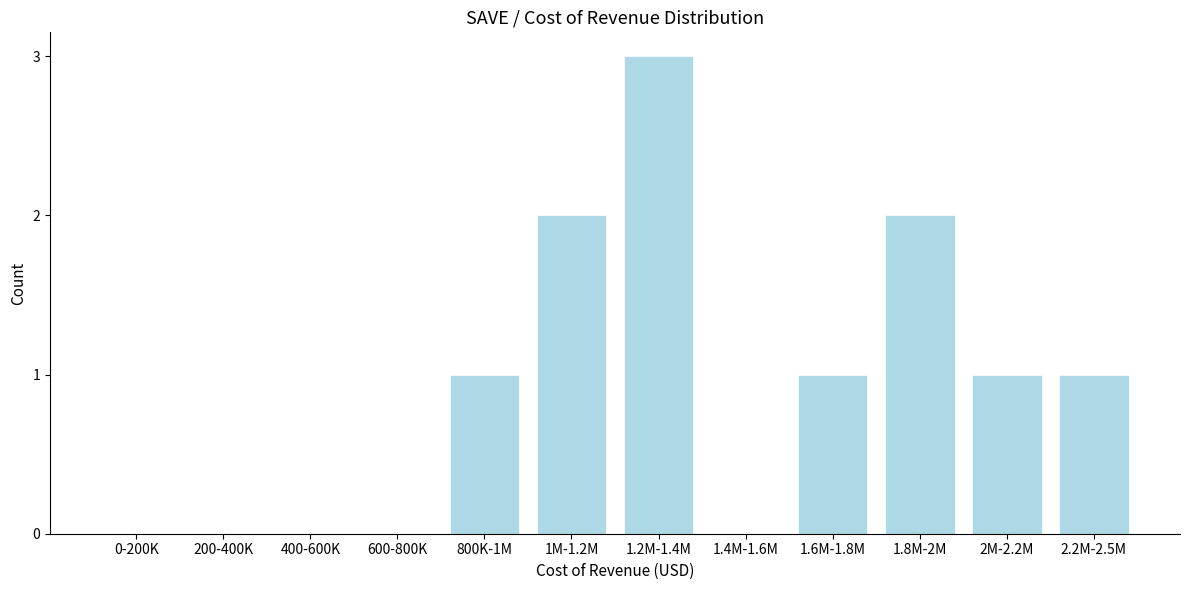

Reading left to right, what are all the values shown in this chart?

0-200K=0	200-400K=0	400-600K=0	600-800K=0	800K-1M=1	1M-1.2M=2	1.2M-1.4M=3	1.4M-1.6M=0	1.6M-1.8M=1	1.8M-2M=2	2M-2.2M=1	2.2M-2.5M=1